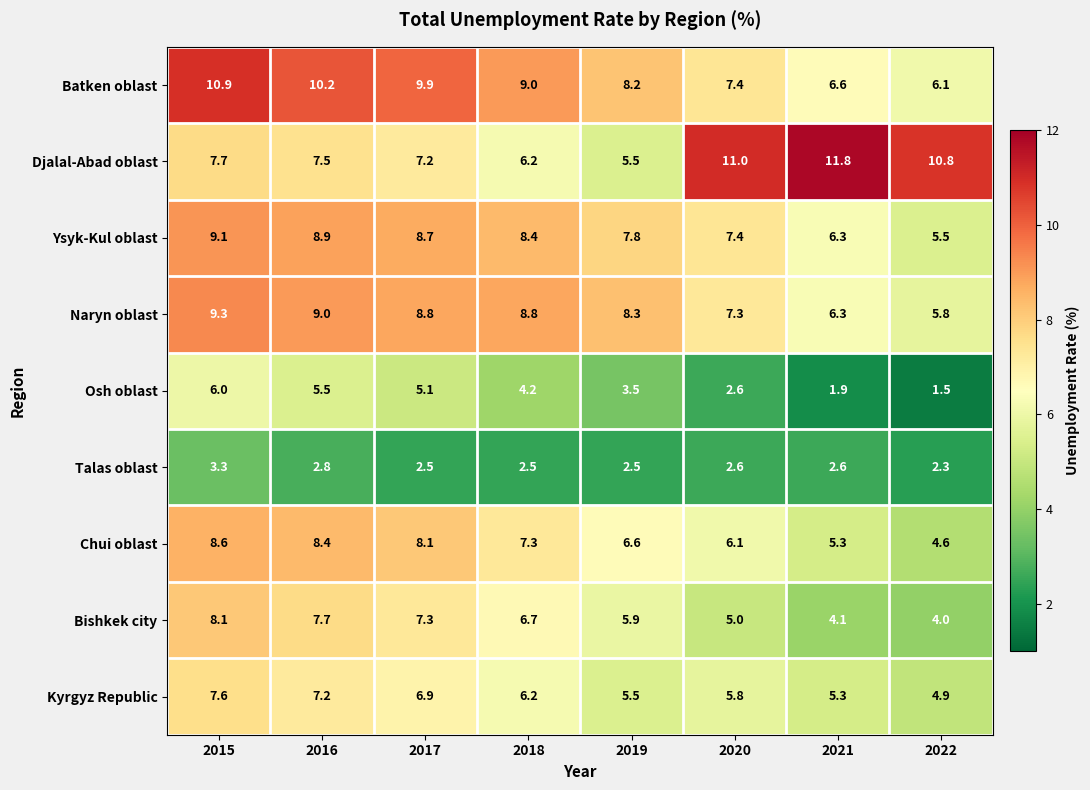

Rank the series by their maximum value, from highest to lowest.

Djalal-Abad oblast, Batken oblast, Naryn oblast, Ysyk-Kul oblast, Chui oblast, Bishkek city, Kyrgyz Republic, Osh oblast, Talas oblast